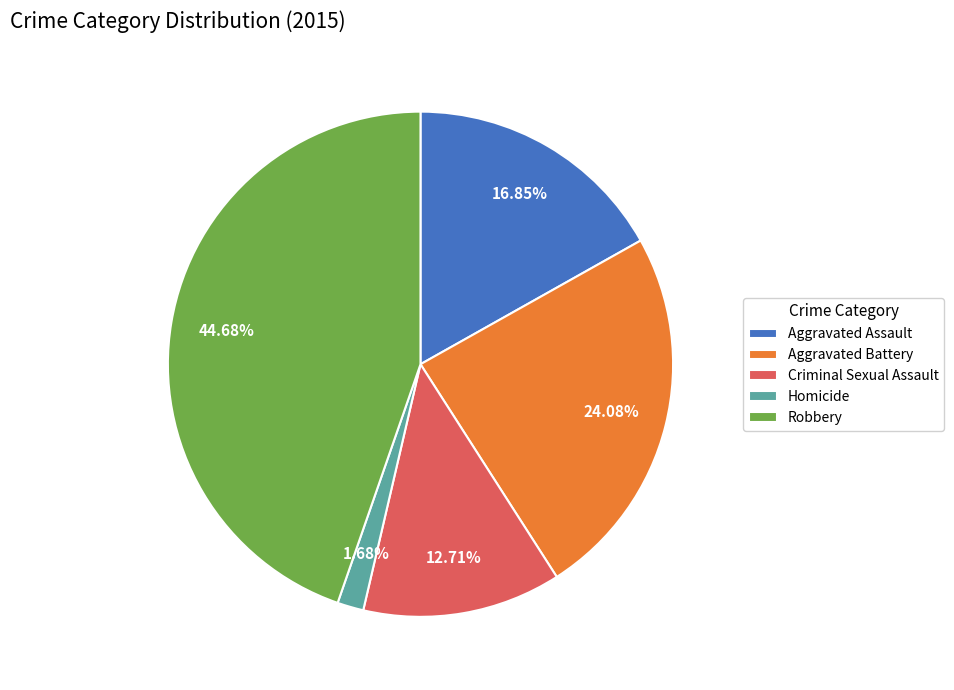

To the nearest percent, what portion does Aggravated Assault represent?

17%